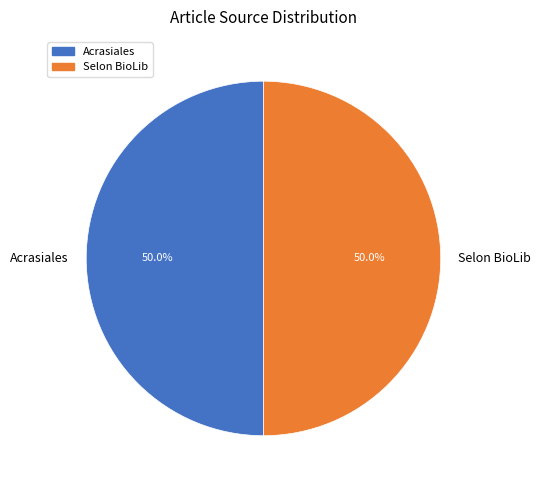

Approximately how many times larger is the value at Acrasiales compared to Selon BioLib?

1.0